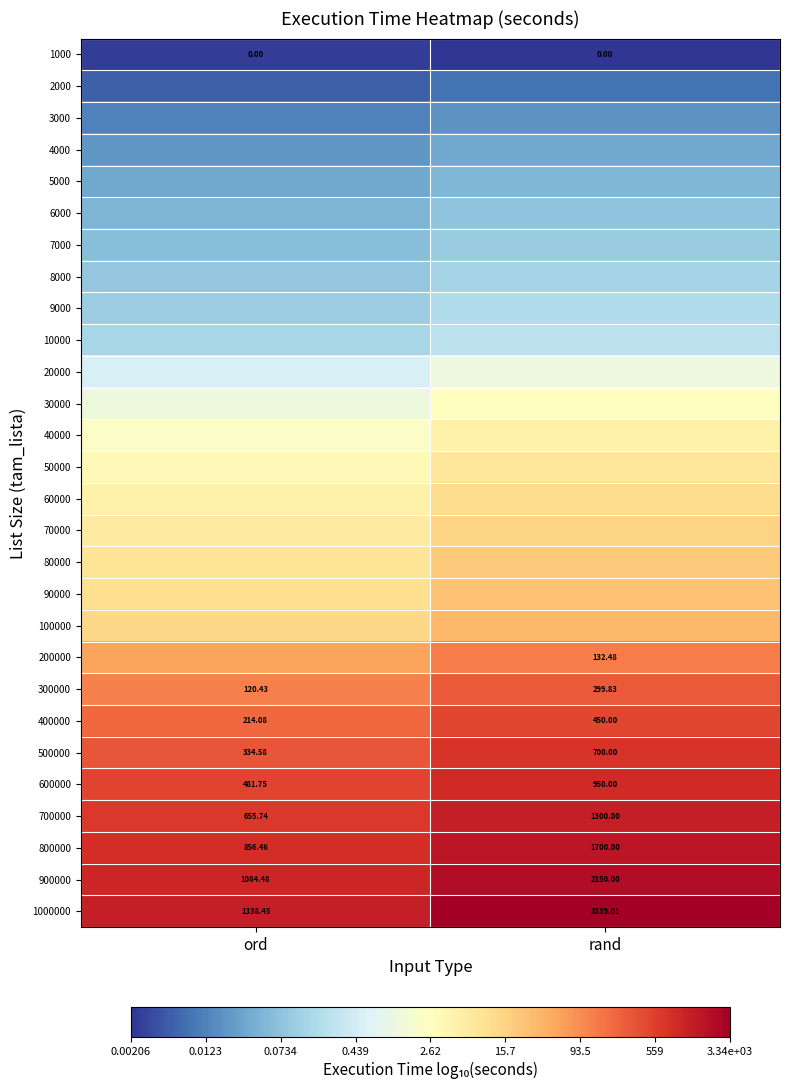

Rank the categories by 300000 value from highest to lowest.

rand, ord